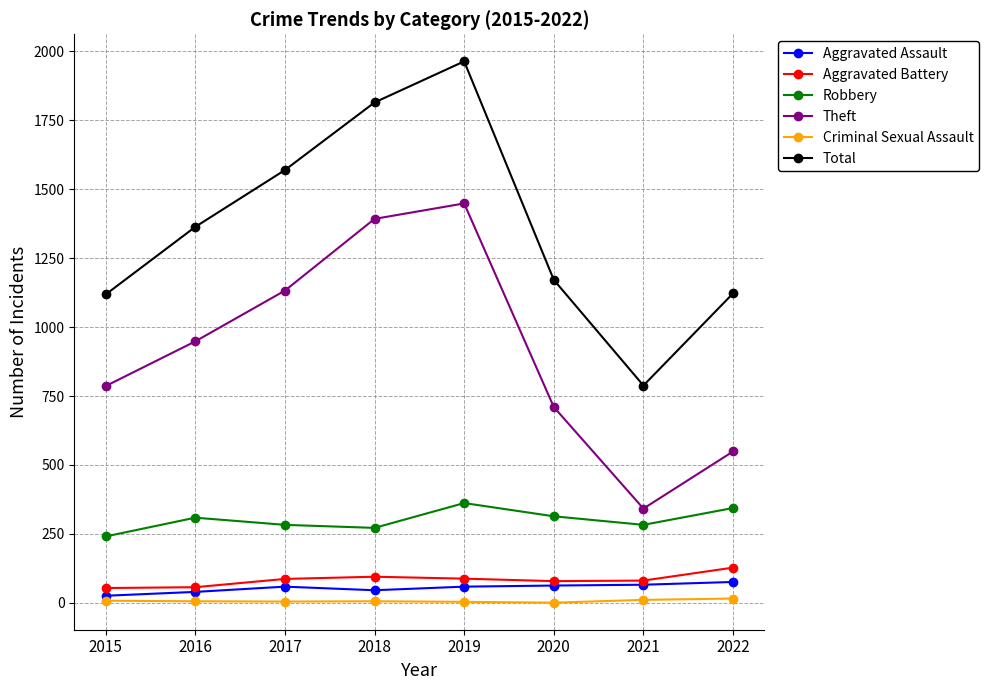

What is the lowest value of the Total series?

788